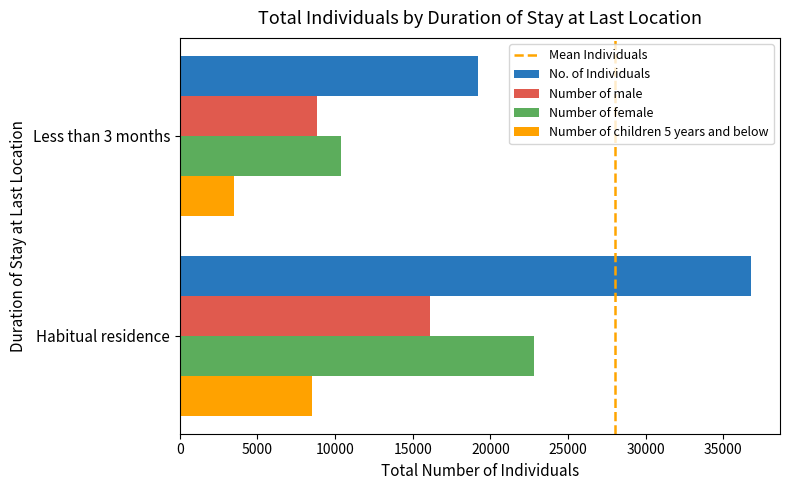

At which label does Number of children 5 years and below reach its minimum?

Less than 3 months